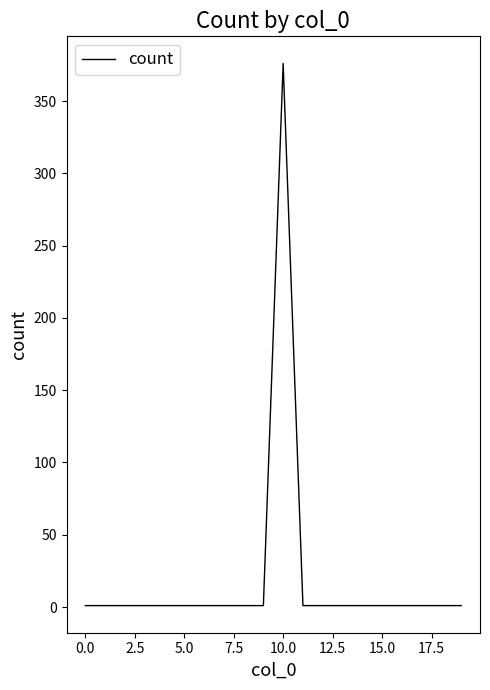

Reading left to right, transcribe all the data shown in this chart.

1	1	1	1	1	1	1	1	1	1	376	1	1	1	1	1	1	1	1	1